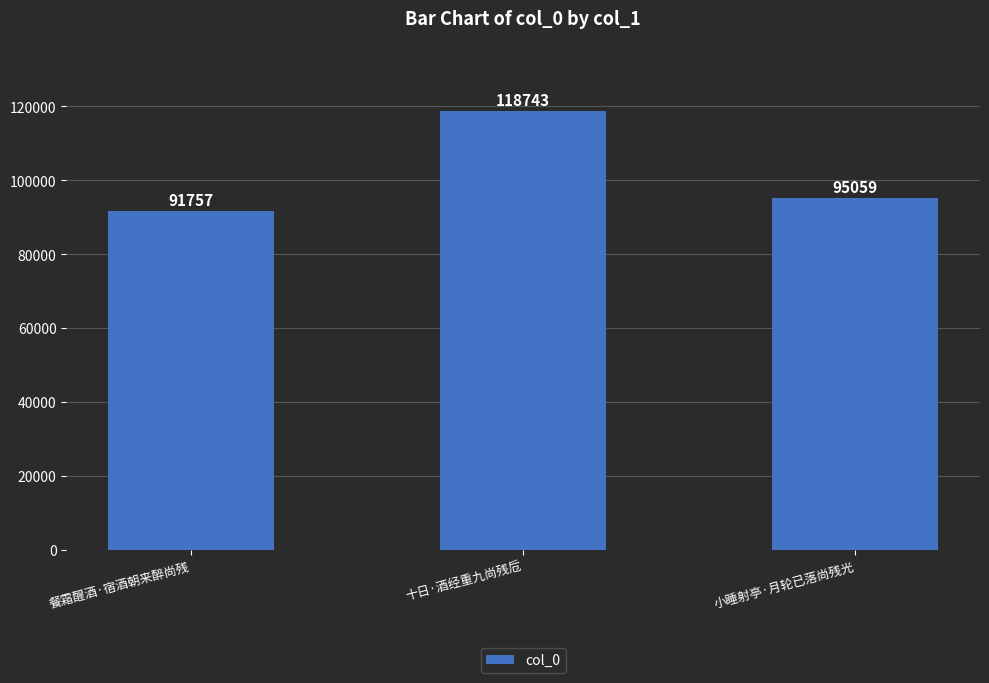

What is the label of the 1st bar from the right?

小睡射亭·月轮已落尚残光